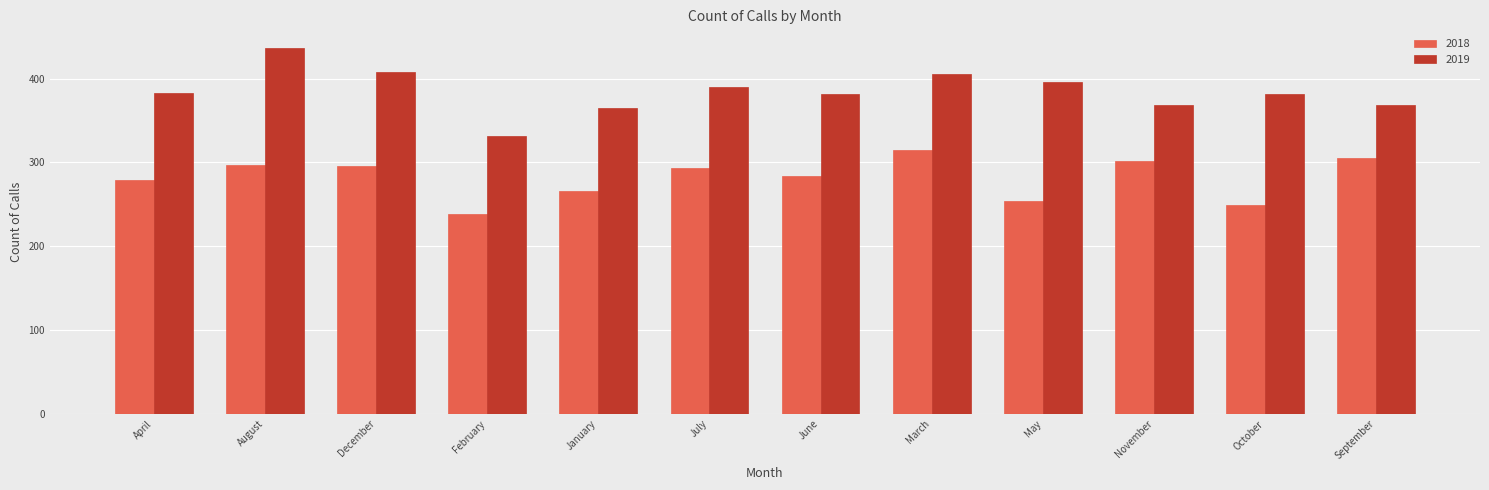

At March, list the series in order from smallest to largest.

2018, 2019